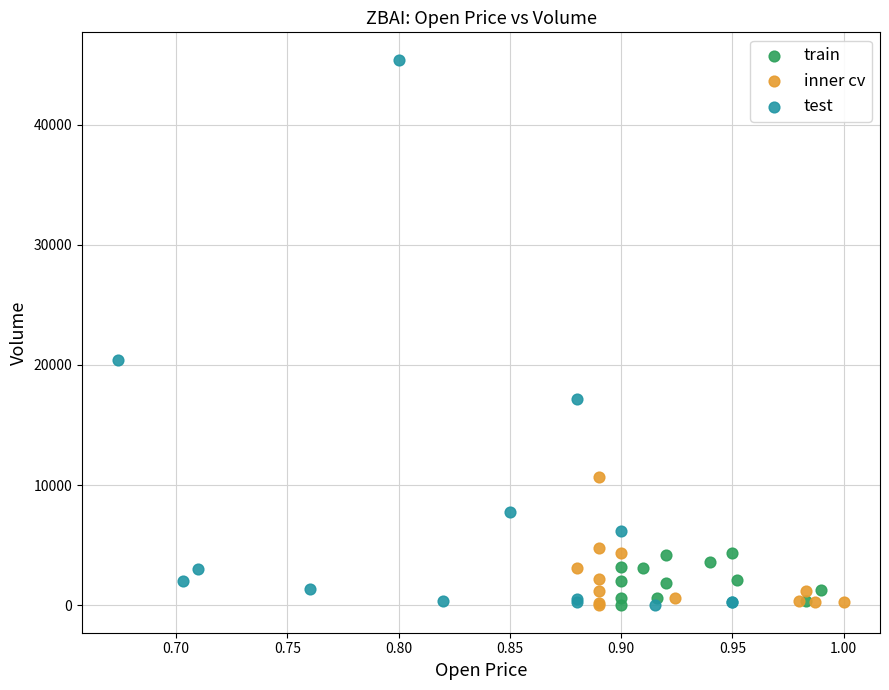

Which series has the widest spread of Y values?

test